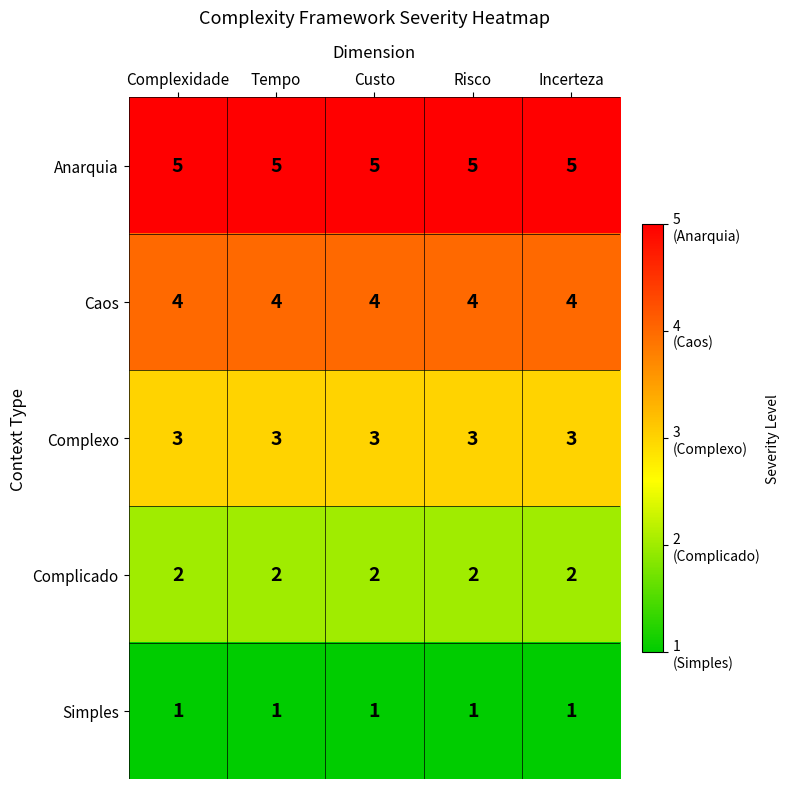

What is the total value across all series at Incerteza?

15